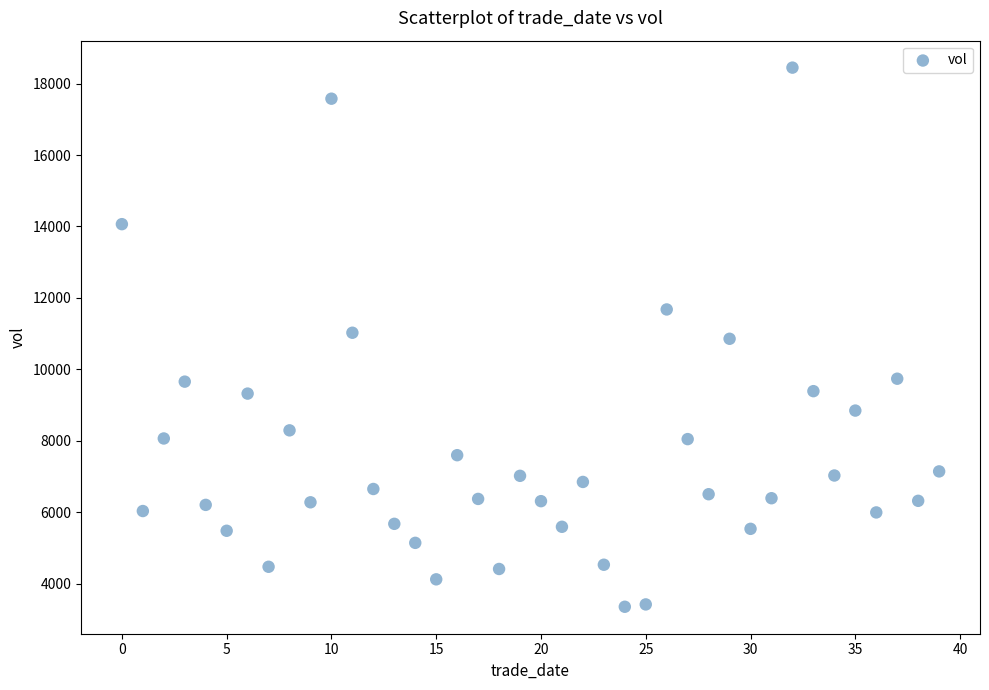

What is the range of Y values (max minus min)?

15094.9